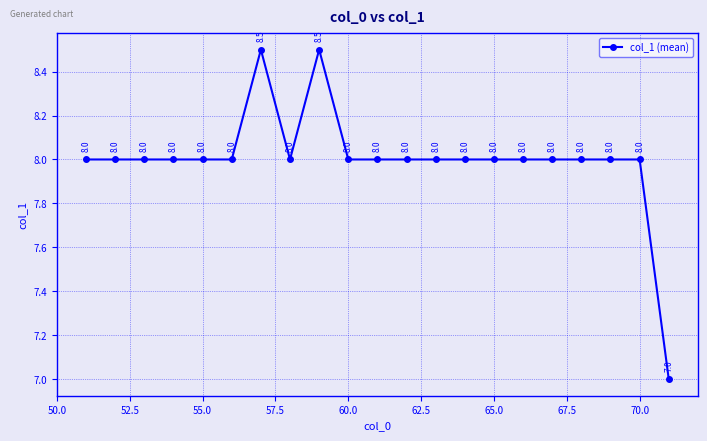

What is the value of the 9th point from the left?

8.5